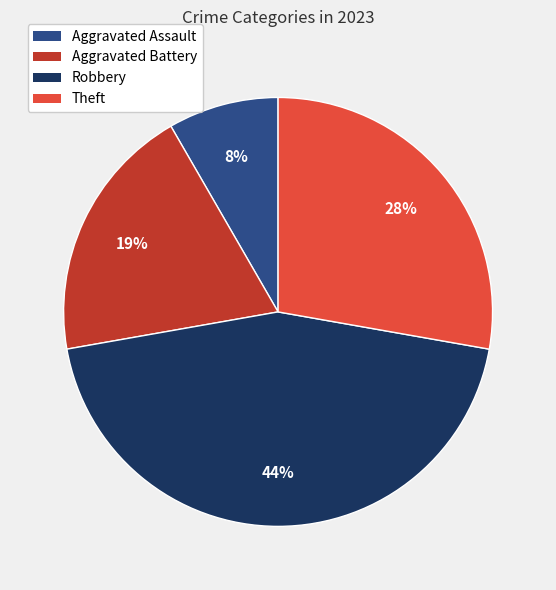

What percentage is the Aggravated Assault slice, to the nearest percent?

8%